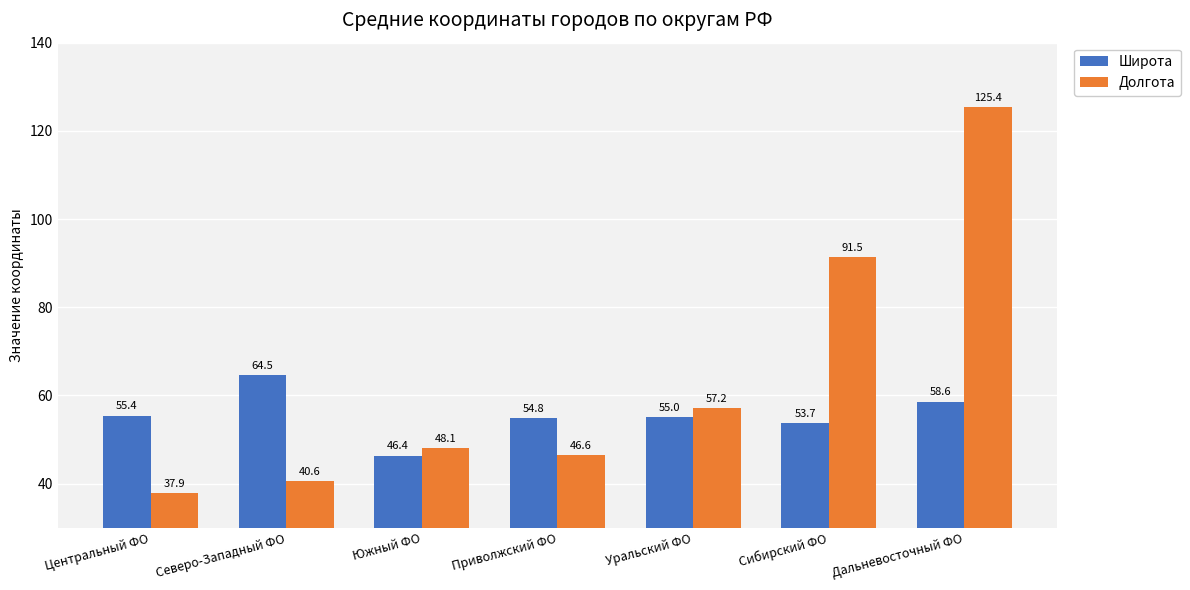

Rank the categories by Долгота value from highest to lowest.

Дальневосточный ФО, Сибирский ФО, Уральский ФО, Южный ФО, Приволжский ФО, Северо-Западный ФО, Центральный ФО